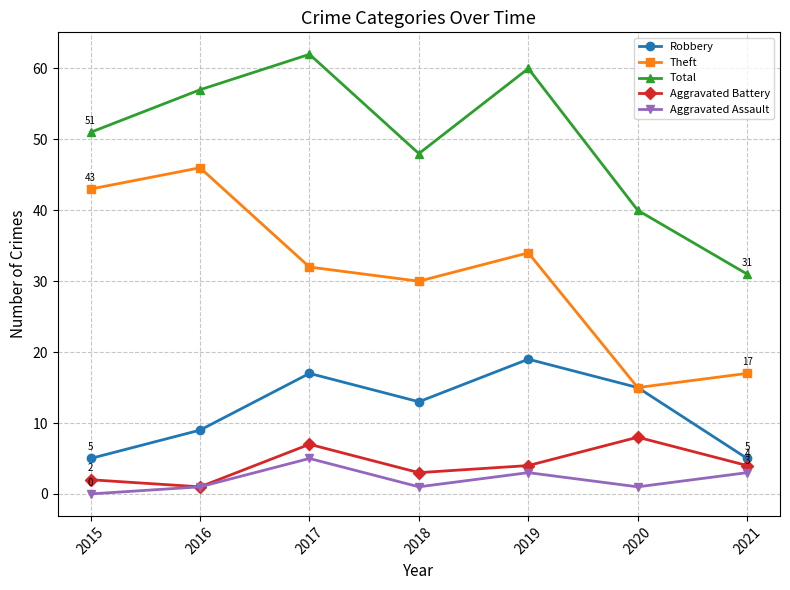

What is the value of the Robbery point at the 6th from the left?

15